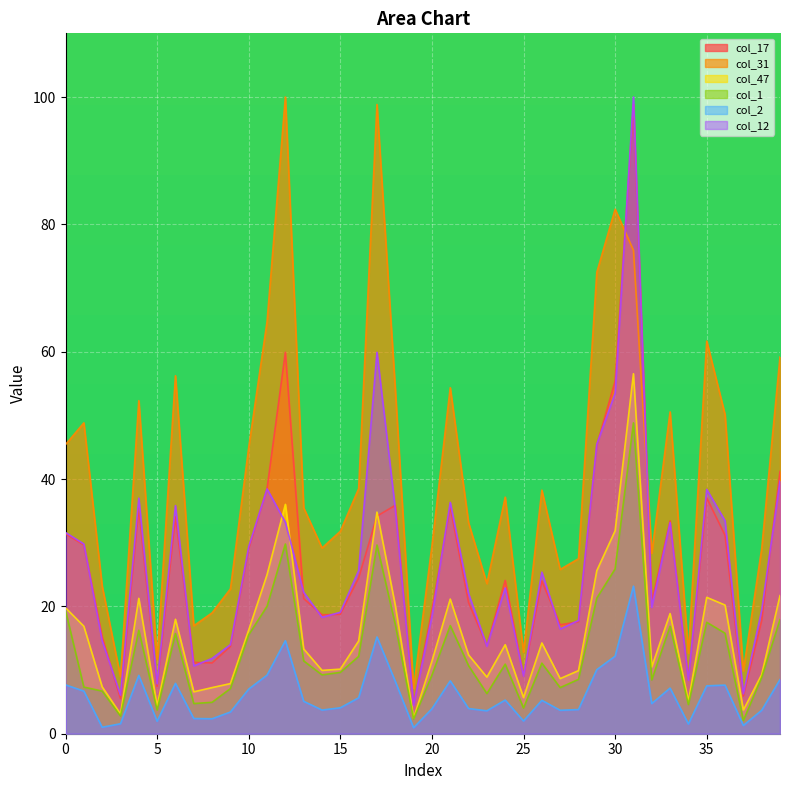

What is the difference between the maximum and minimum values in the col_17 series?

94.2